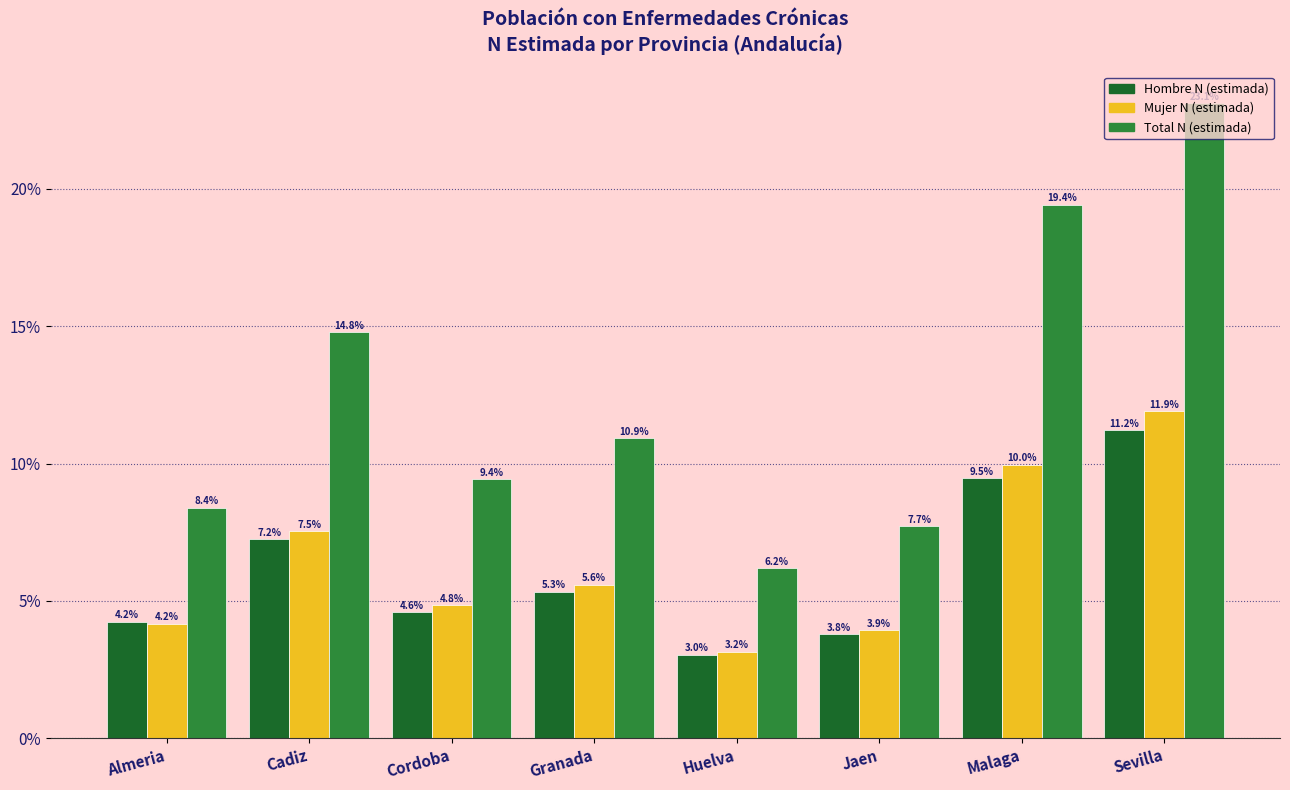

What is the difference between the Hombre N (estimada) values at Cordoba and Sevilla?

6.6